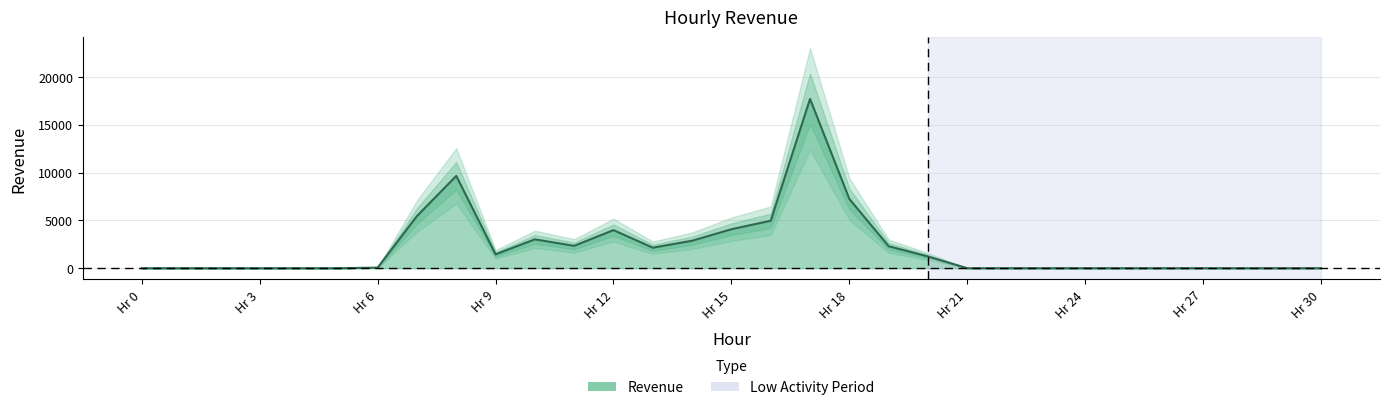

How many points are lower than both their immediate neighbors (excluding endpoints)?

3